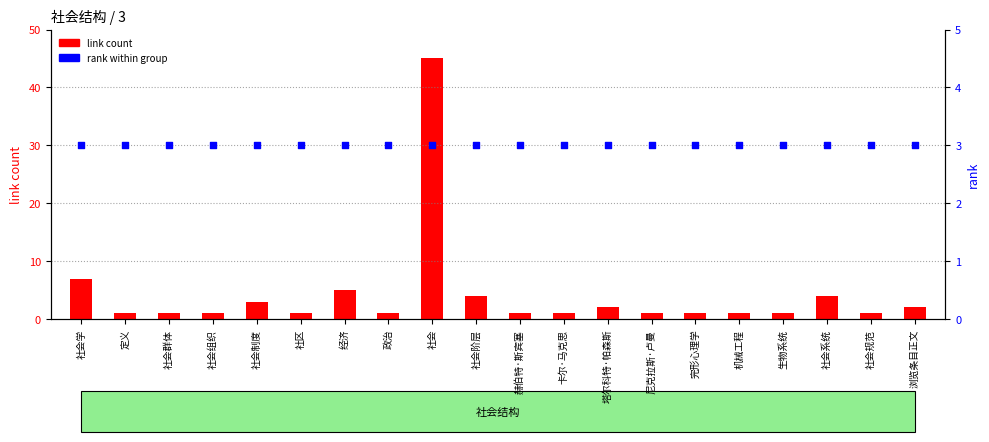

Which series contains the highest Y value?

link count